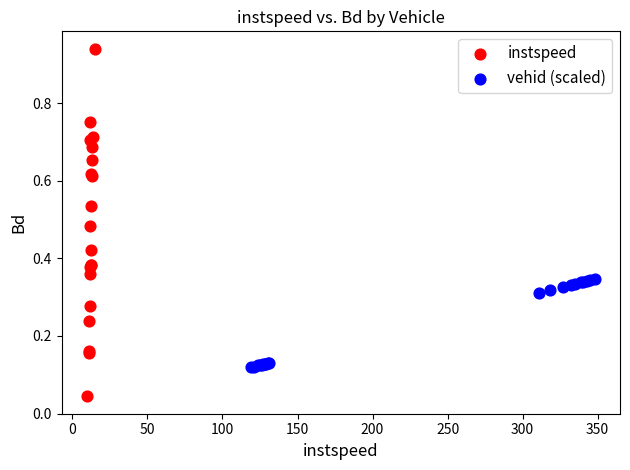

Which series reaches the maximum Y coordinate?

instspeed